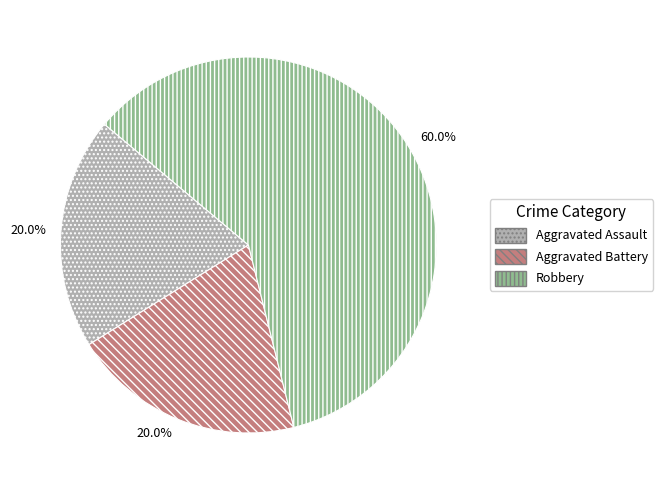

Does any single category account for the majority?

Yes